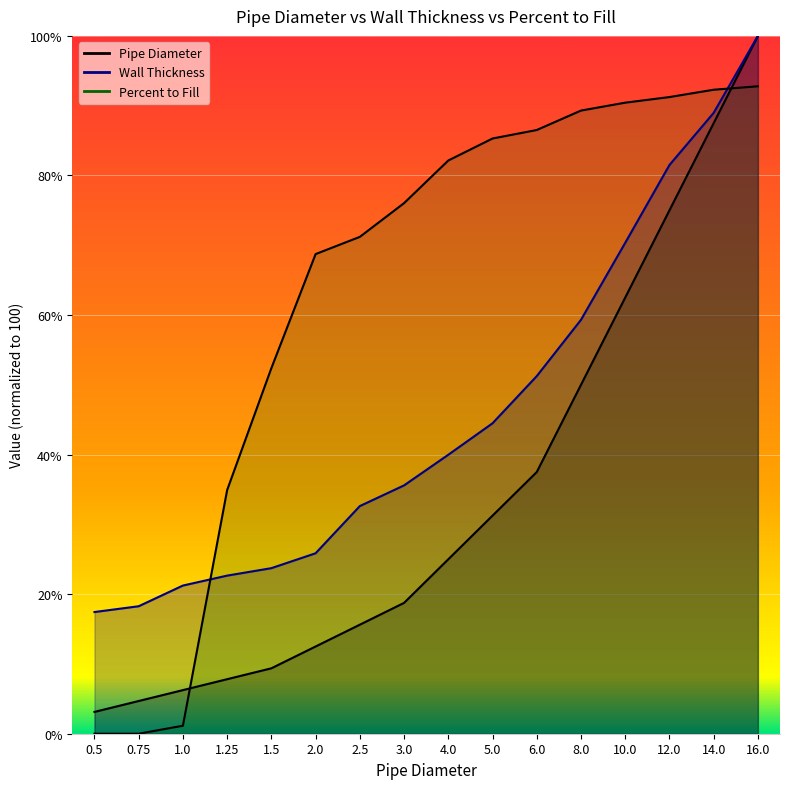

Reading left to right, extract all data points from this chart.

Pipe Diameter: 0.5=3.1	0.75=4.7	1.0=6.2	1.25=7.8	1.5=9.4	2.0=12.5	2.5=15.6	3.0=18.8	4.0=25.0	5.0=31.2	6.0=37.5	8.0=50.0	10.0=62.5	12.0=75.0	14.0=87.5	16.0=100.0
Wall Thickness: 0.5=17.4	0.75=18.3	1.0=21.2	1.25=22.7	1.5=23.7	2.0=25.9	2.5=32.6	3.0=35.6	4.0=40.0	5.0=44.5	6.0=51.2	8.0=59.3	10.0=70.3	12.0=81.5	14.0=89.0	16.0=100.0
Percent to Fill: 0.5=0.0	0.75=0.0	1.0=1.1	1.25=34.9	1.5=52.4	2.0=68.7	2.5=71.2	3.0=76.0	4.0=82.1	5.0=85.3	6.0=86.5	8.0=89.3	10.0=90.4	12.0=91.2	14.0=92.3	16.0=92.8